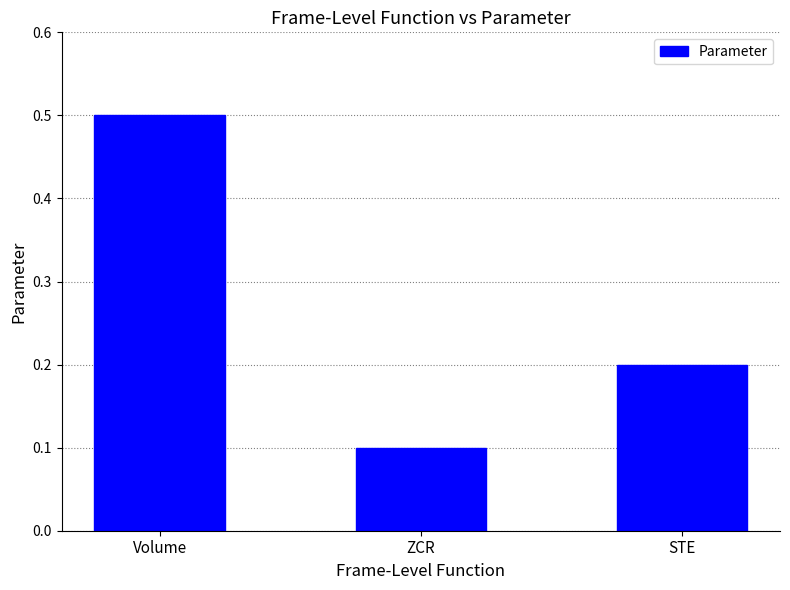

What is the difference between the values at Volume and ZCR?

0.4